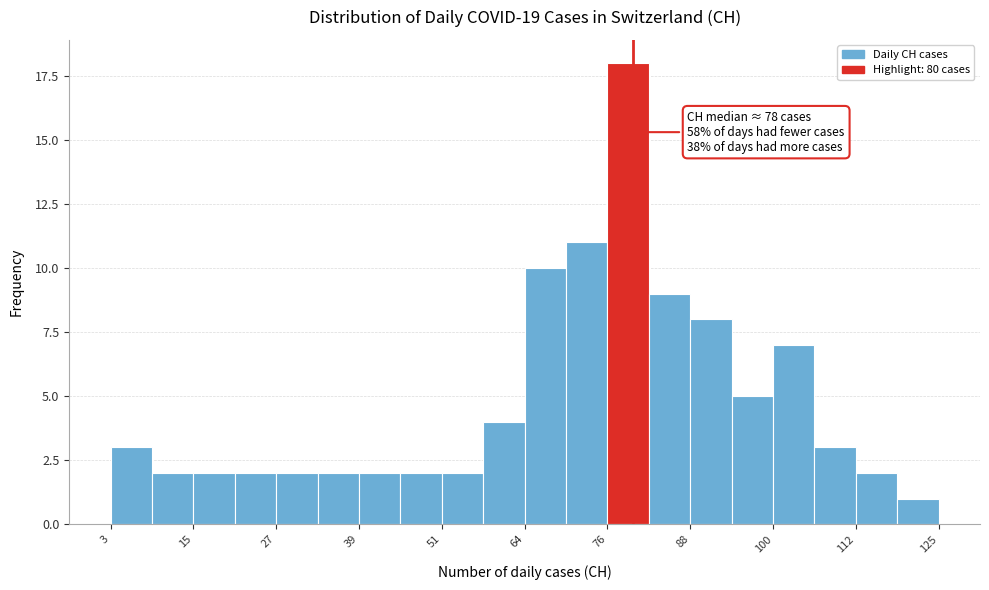

Around what value on the x-axis is the tallest bar? Give the approximate position of its centre, as read against the axis.

80